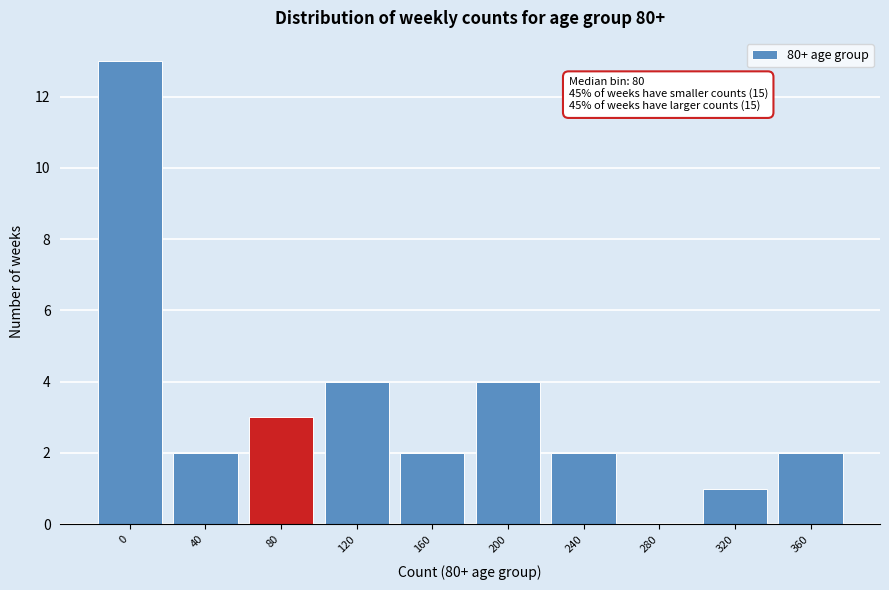

Reading left to right, what are all the values shown in this chart?

0=13	40=2	80=3	120=4	160=2	200=4	240=2	280=0	320=1	360=2